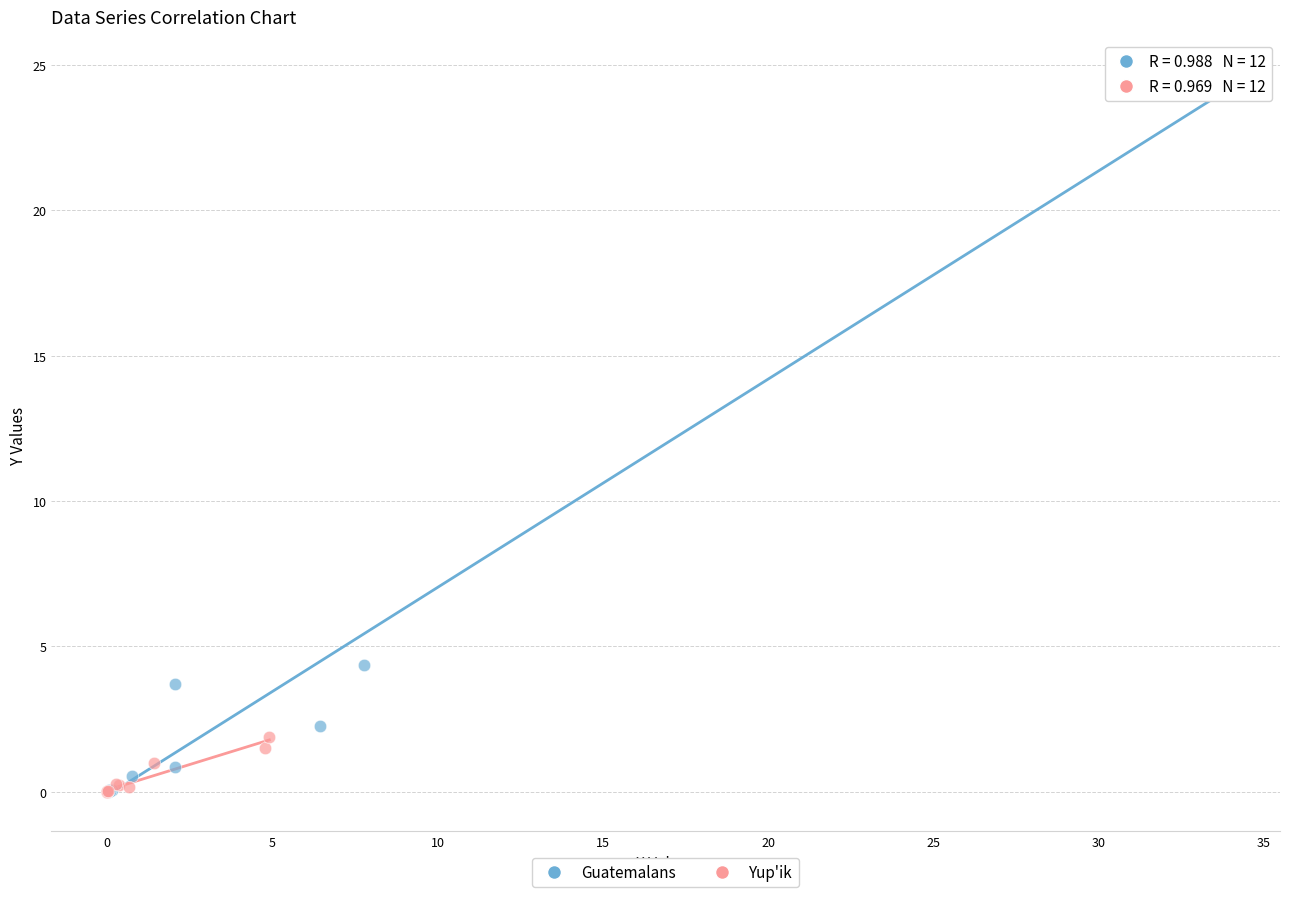

Which series has the widest spread of Y values?

Guatemalans